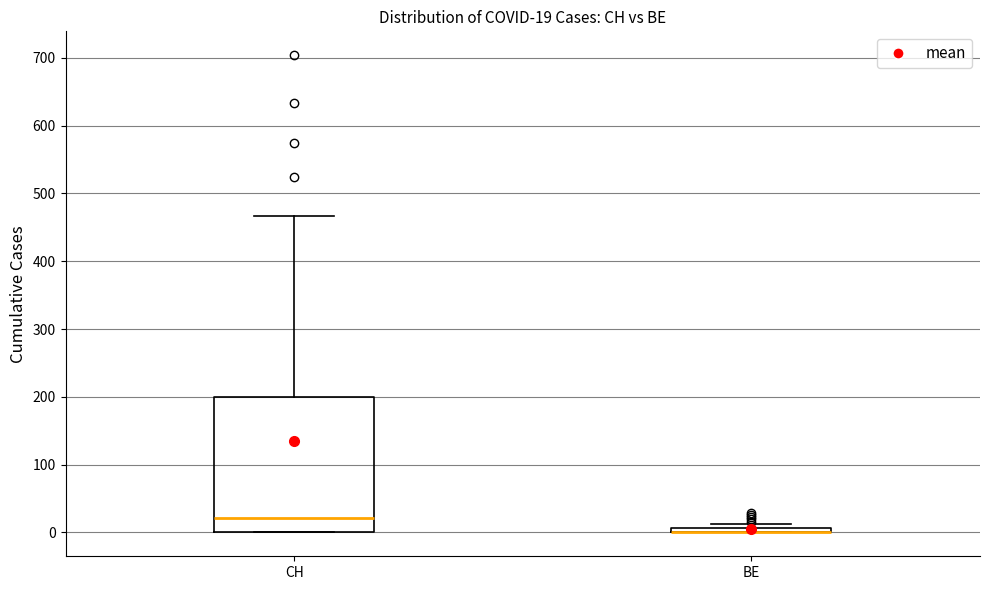

Comparing the boxes themselves (not the whiskers), which one is the tallest?

CH